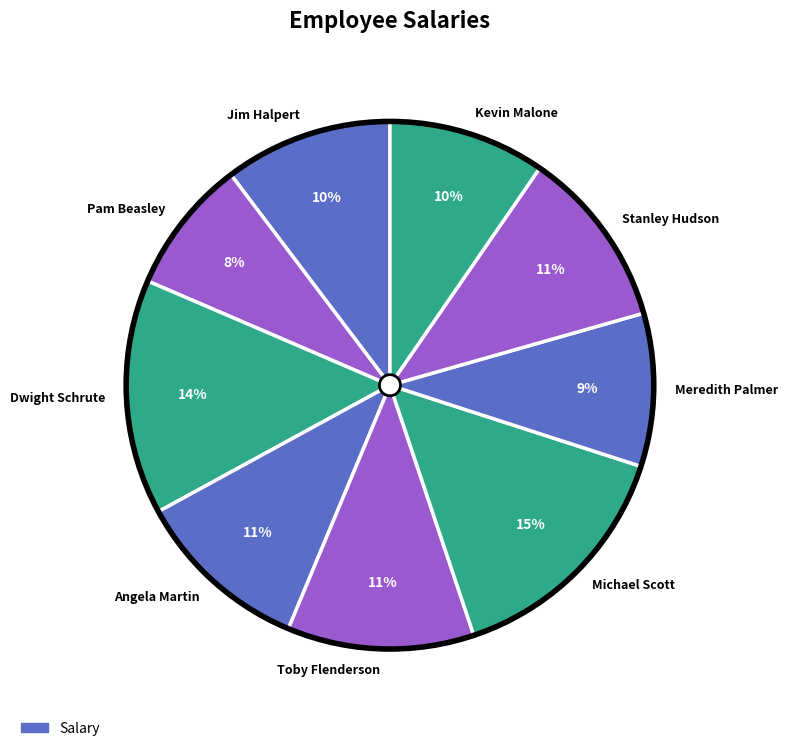

To the nearest percent, what portion does Pam Beasley represent?

8%